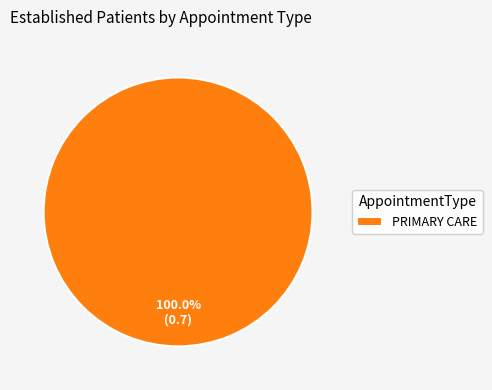

Rank the categories by value from highest to lowest.

PRIMARY CARE